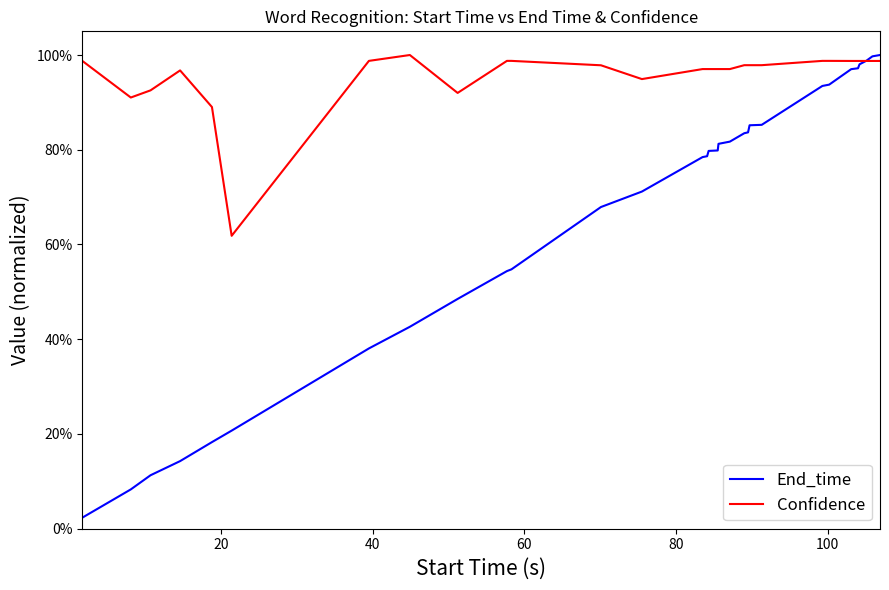

Which series has the largest range (max minus min)?

End_time